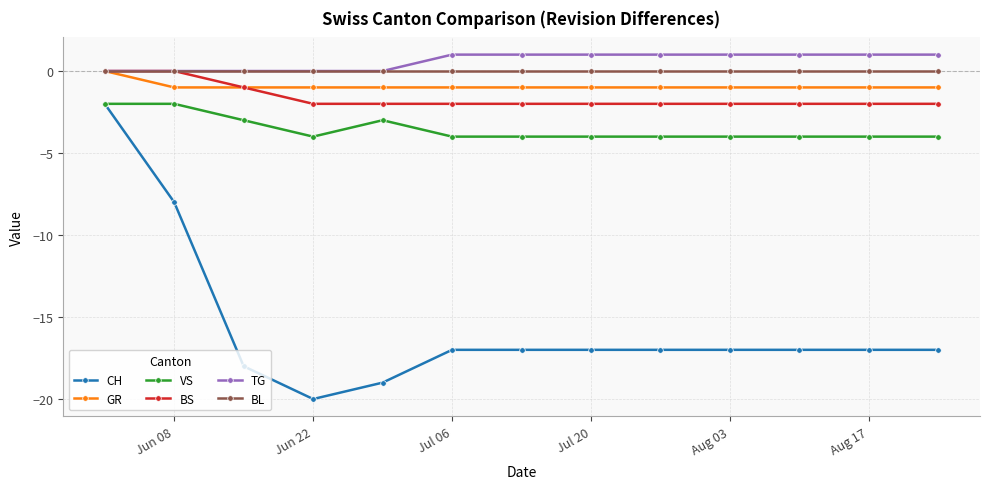

At how many categories does at least one series exceed -2?

13